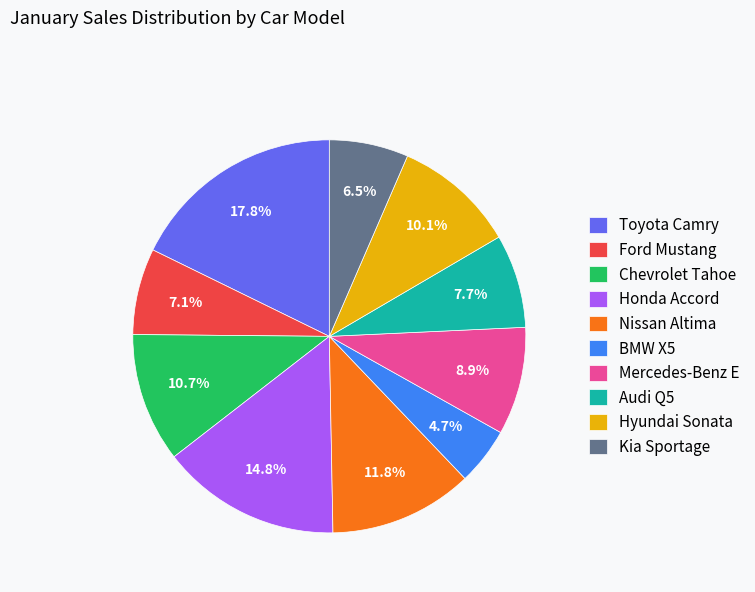

Which slice is the largest?

Toyota Camry